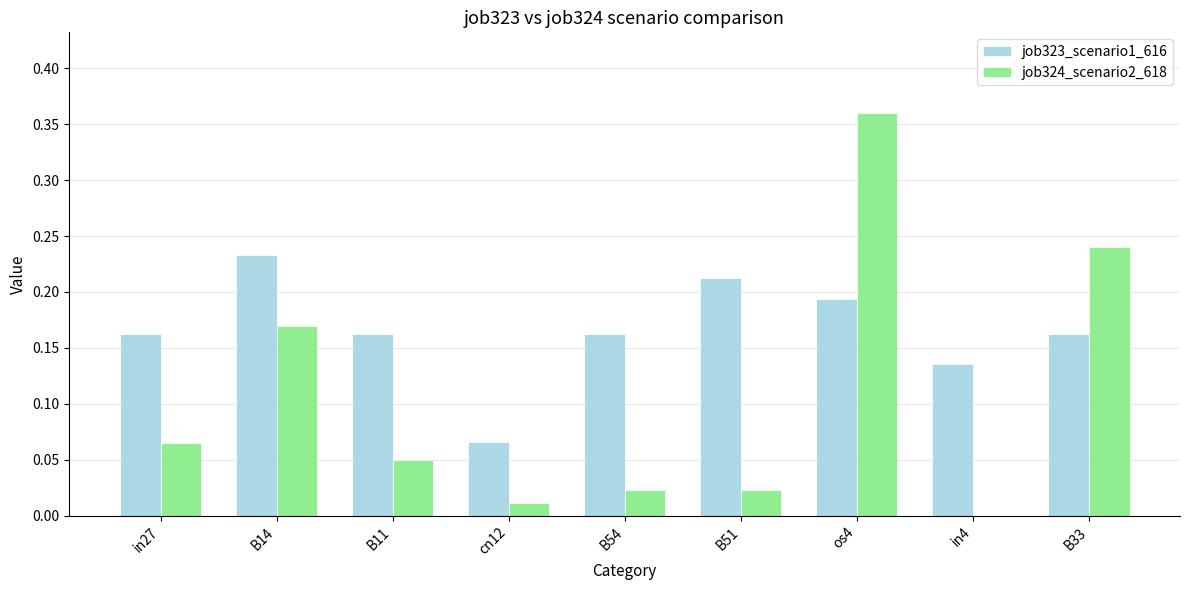

The value of job324_scenario2_618 at in4 is 0.0. True or false?

True